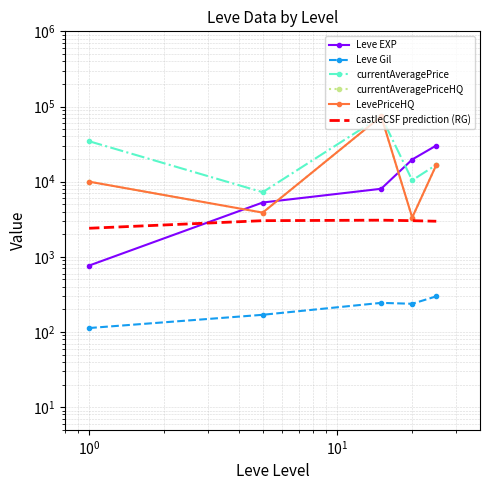

What is the difference between the highest and lowest values at $\mathdefault{10^{1}}$?

19483.5